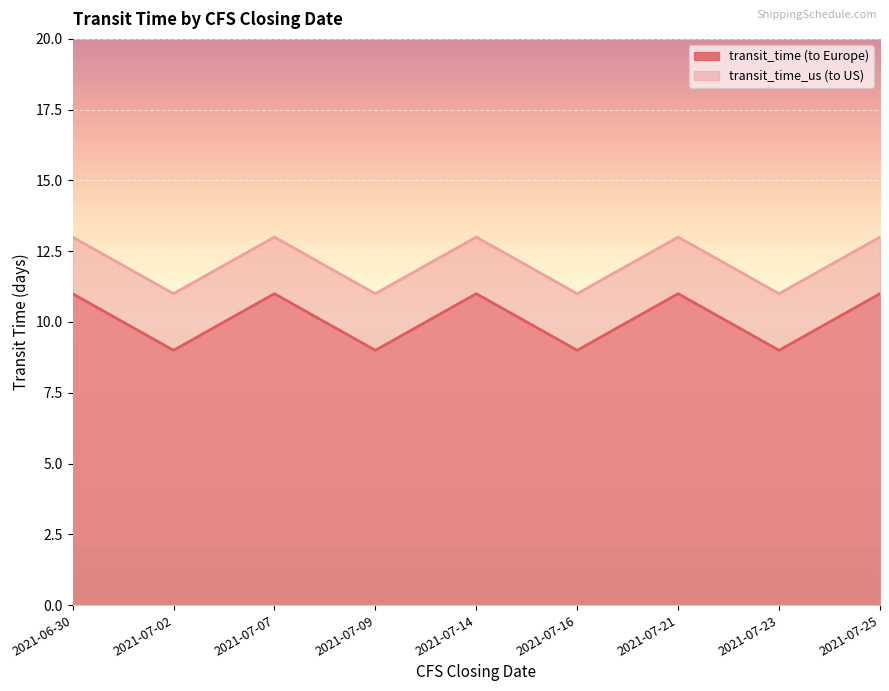

True or false: transit_time_us and transit_time intersect in this chart.

False